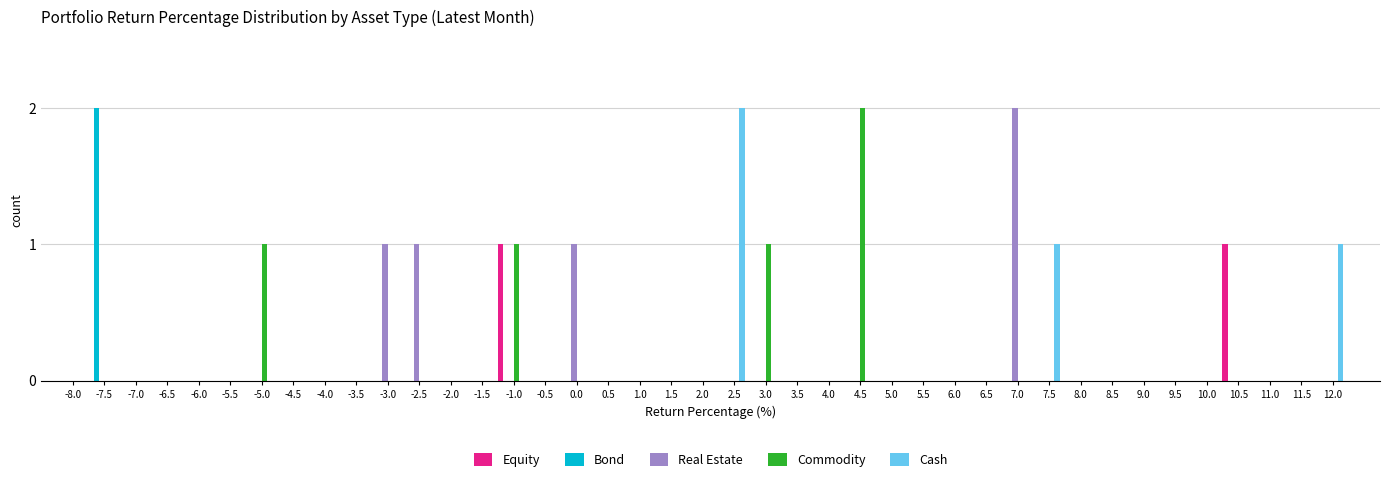

What is the sum of all Commodity values?

5